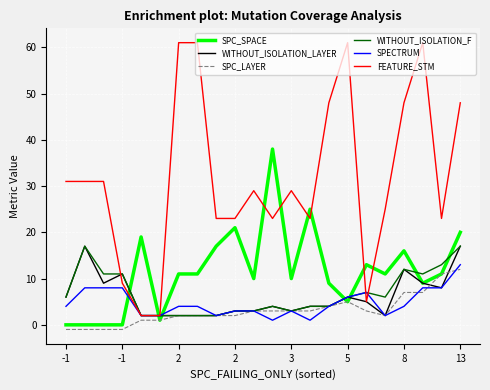

Which series has the largest total across all categories?

FEATURE_STM